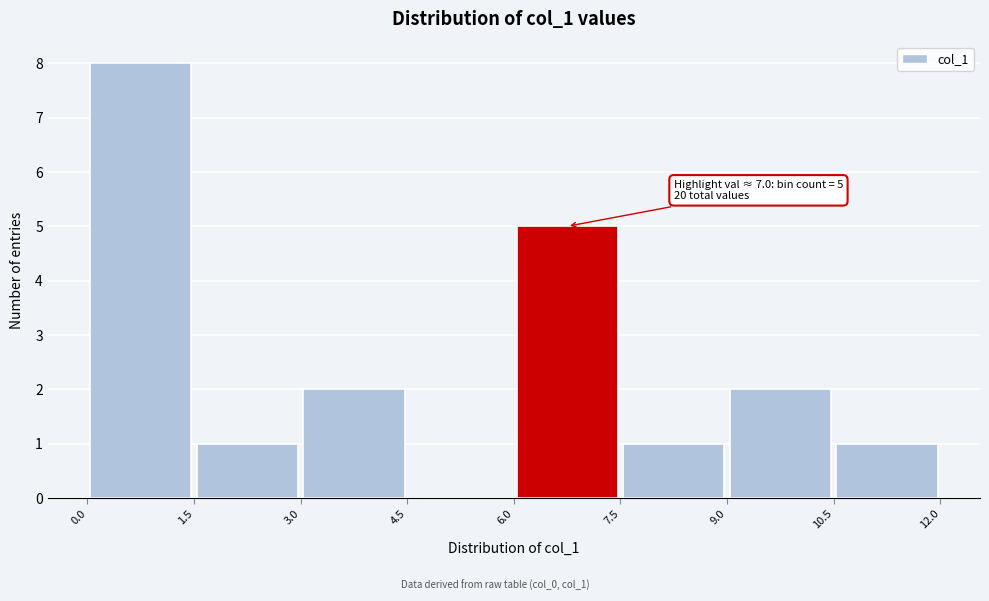

Which range on the x-axis has the tallest bar?

0.0 to 1.5